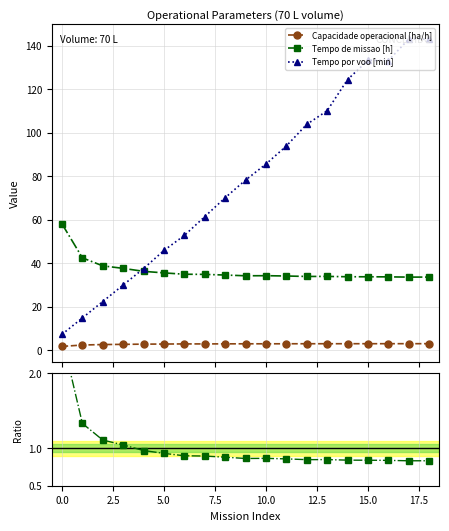

Which series changed the most between 12 and 17?

Tempo por voo [min]